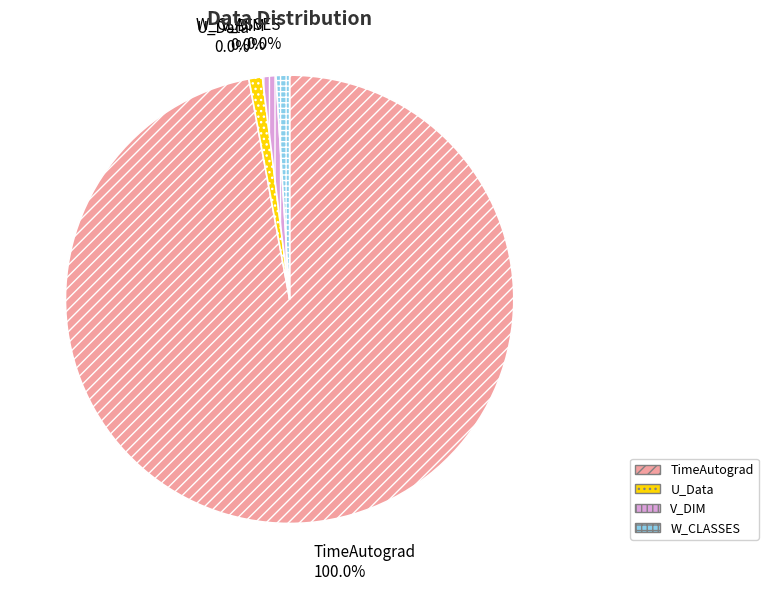

To the nearest percent, what is the difference between the largest and smallest slice percentages?

100%